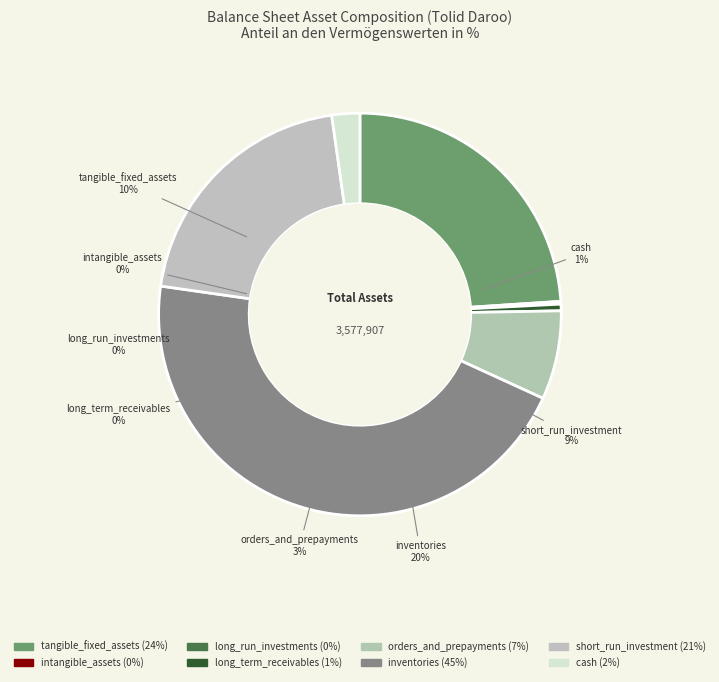

Which slice is the largest?

inventories